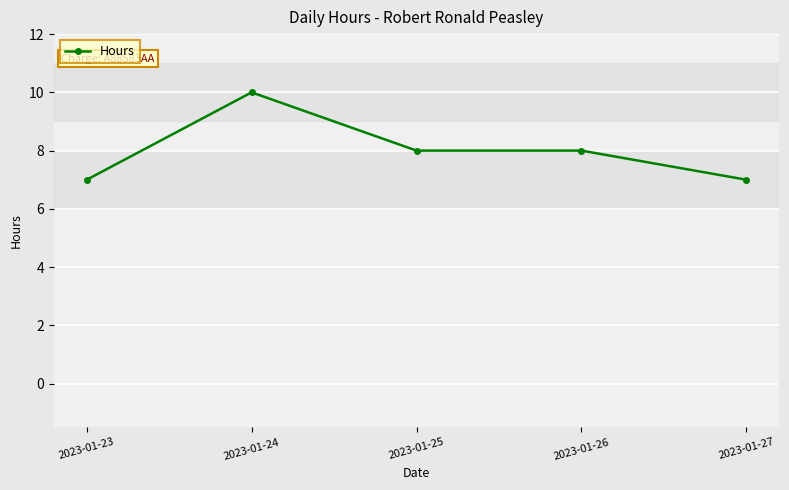

Approximately how many times larger is the value at 2023-01-25 compared to 2023-01-27?

1.1